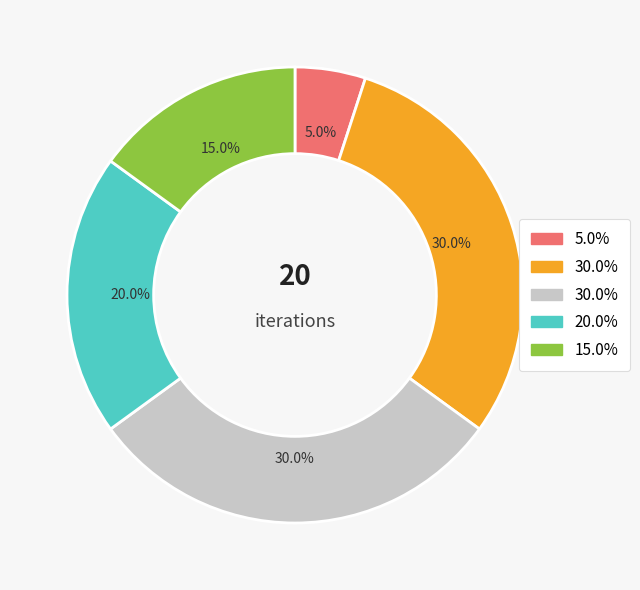

Does any single category account for the majority?

No